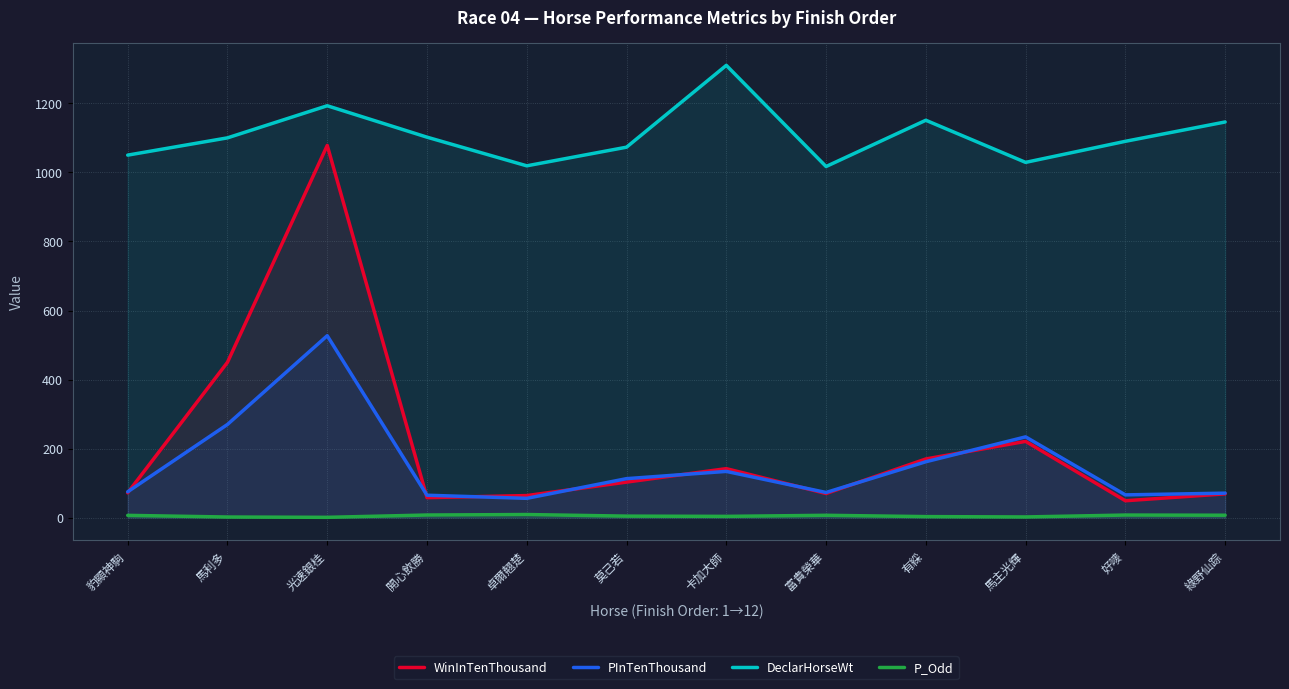

List the series in order of their peak value, lowest first.

P_Odd, PInTenThousand, WinInTenThousand, DeclarHorseWt